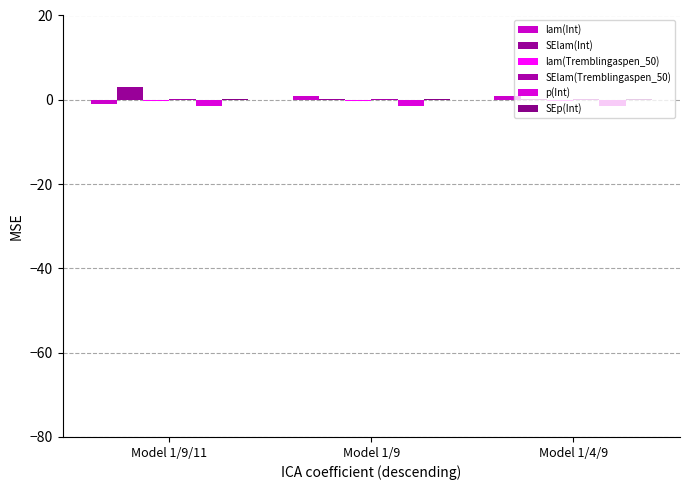

What is the approximate value of p(Int) at Model 1/9/11?

-1.4